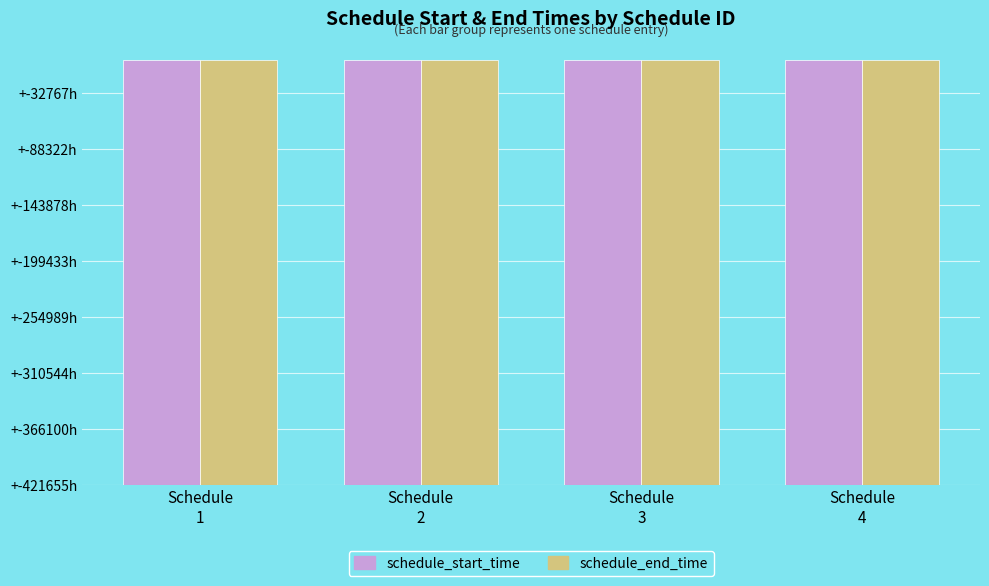

Reading left to right, extract all data points from this chart.

schedule_start_time: 1517958000	1518066000	1518166800	1518231600
schedule_end_time: 1517968200	1518073200	1518174000	1518238800